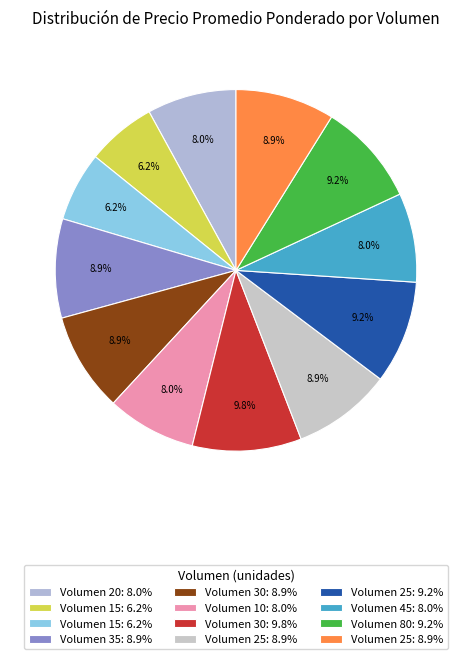

How many slices are in this pie chart?

12